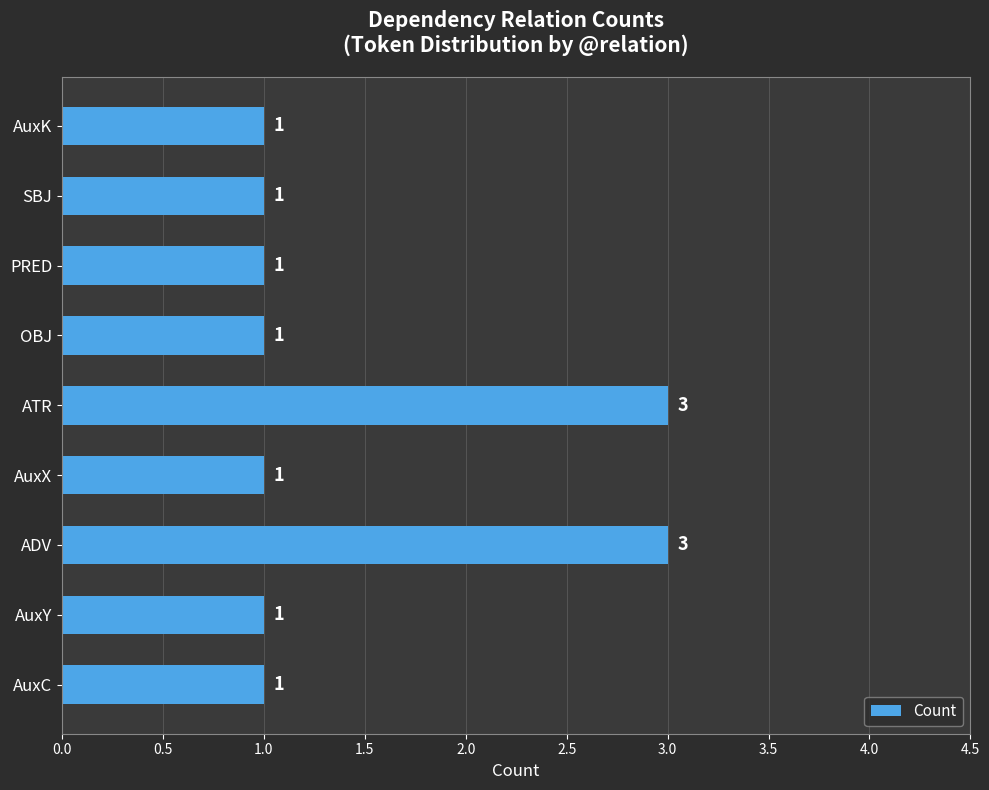

How many values are between 1 and 2?

7